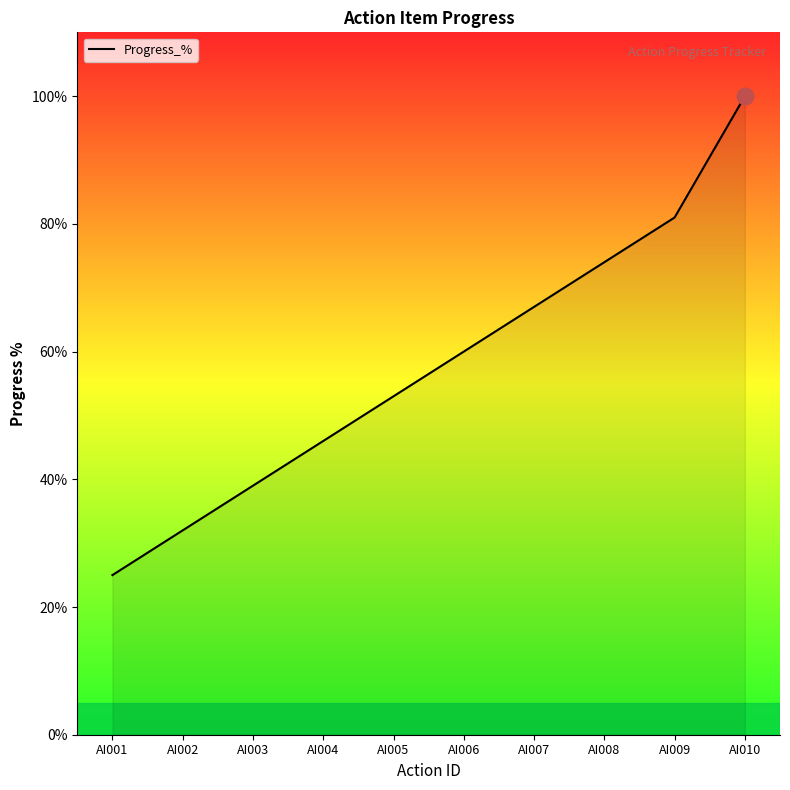

What is the difference between the maximum and minimum values?

75